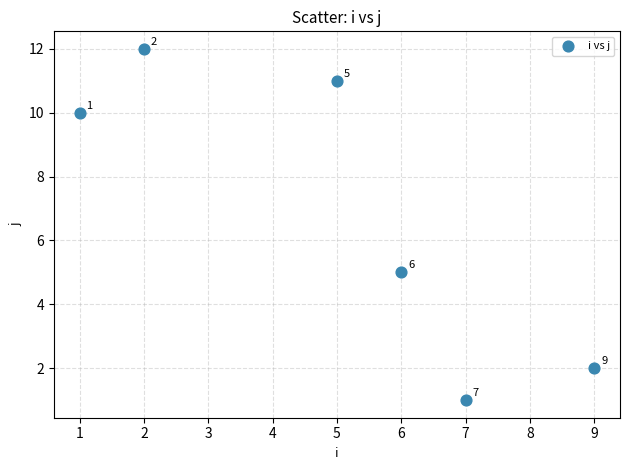

What Y value in the scatter plot is closest to 6?

5